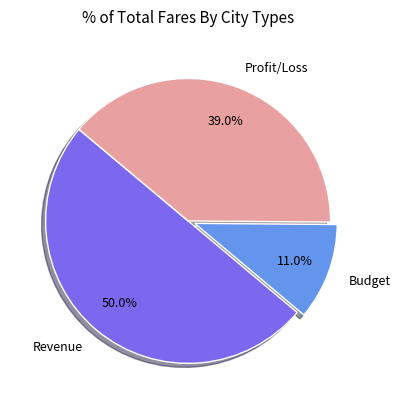

Between Profit/Loss and Budget, which is larger?

Profit/Loss